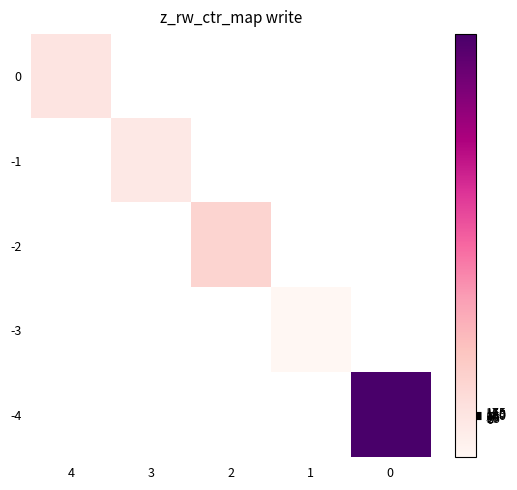

At 0, list the series in order from largest to smallest.

0, -1, -2, -3, -4